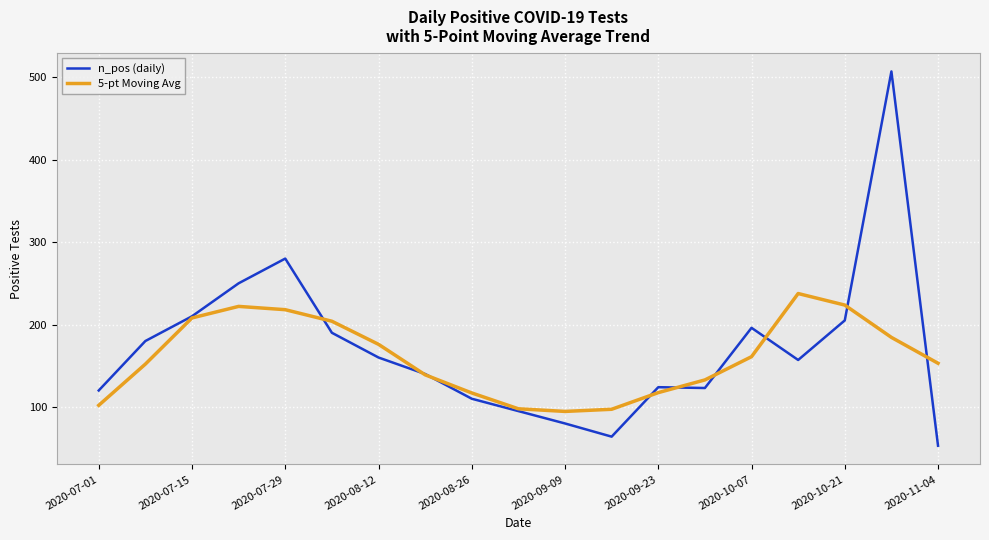

Which series has the largest range (max minus min)?

n_pos (daily)